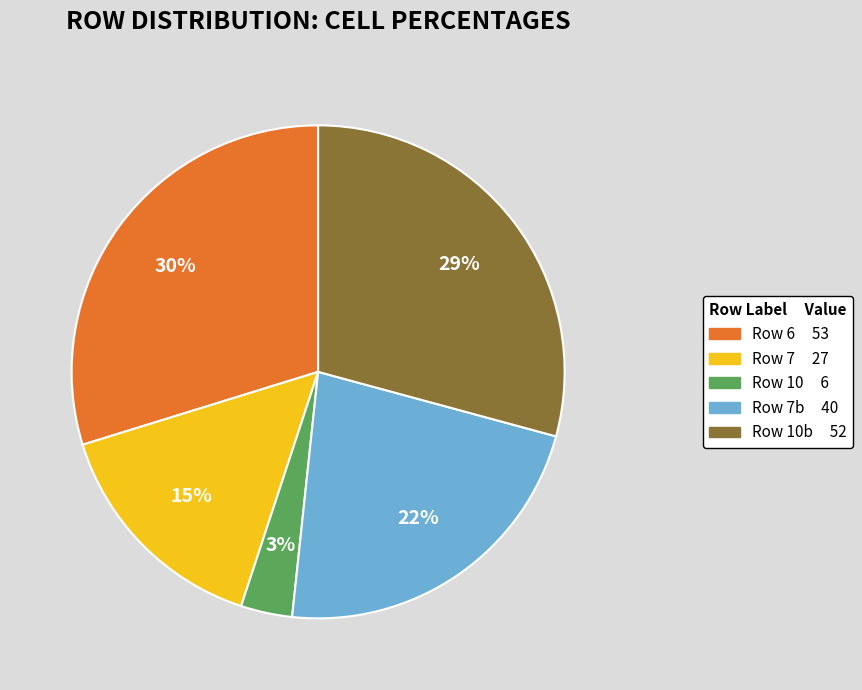

Is there any slice that represents more than half of the pie?

No